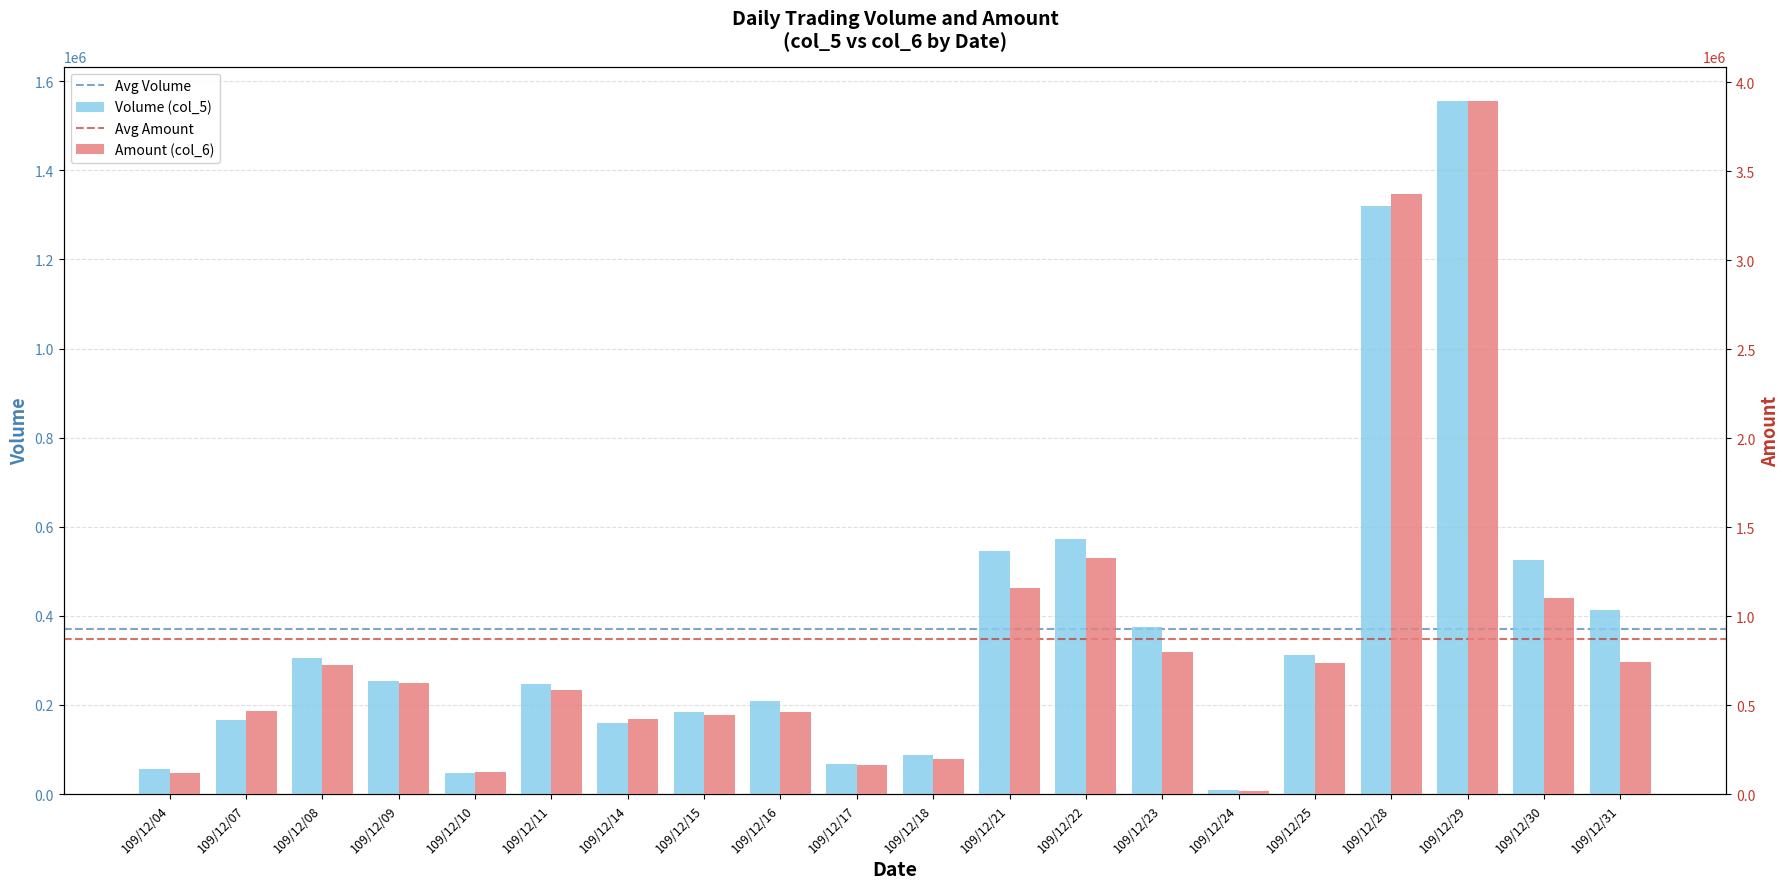

Between 109/12/22 and 109/12/29, which series saw the biggest shift?

Amount (col_6)